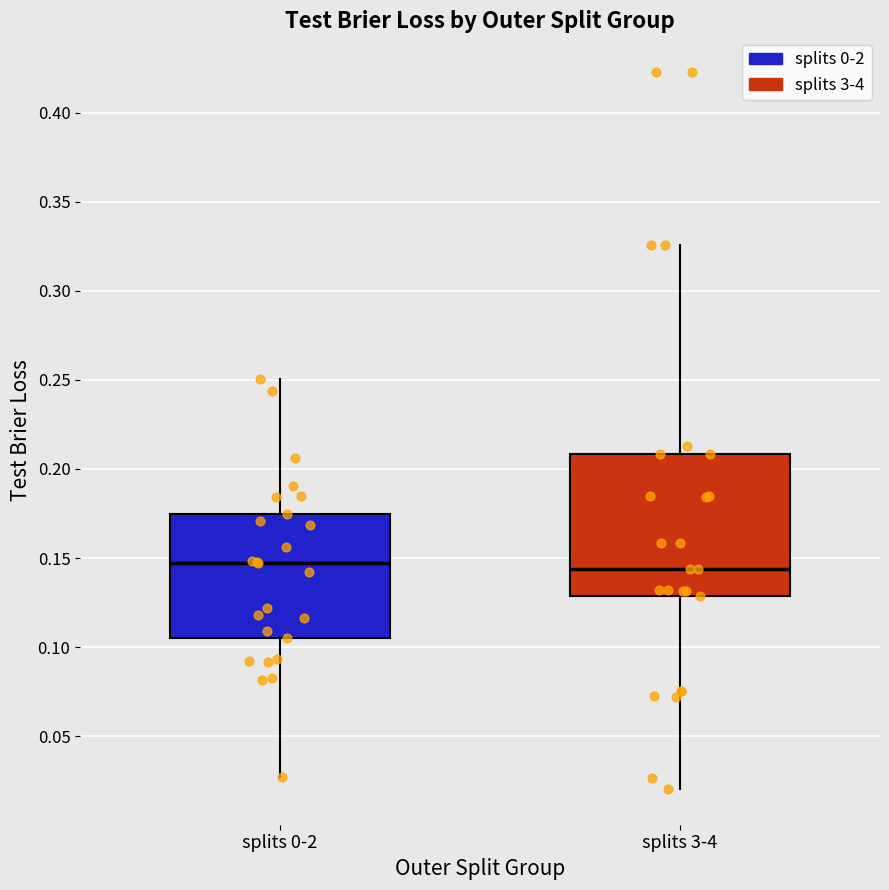

Reading left to right, transcribe this box plot: for each box, give where its median line is, the range the box spans, and where its two whiskers end, as read against the y-axis. The values are not printed on the chart, so give them approximately, as read against the axis.

splits 0-2: median 0.145, box 0.105 to 0.175, whiskers 0.025 to 0.250
splits 3-4: median 0.145, box 0.130 to 0.210, whiskers 0.020 to 0.325